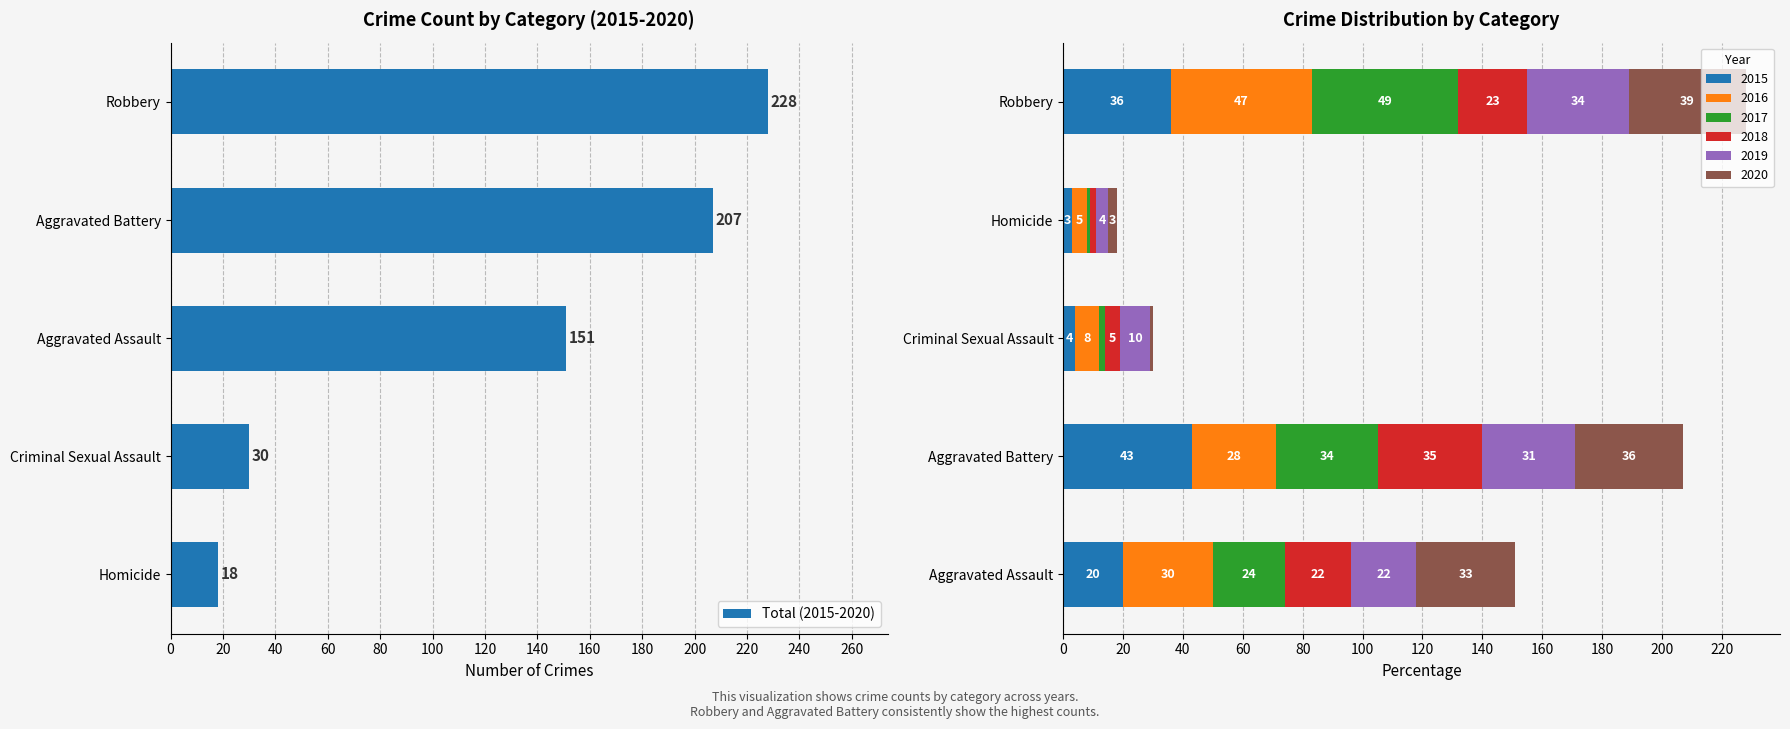

Are the bars grouped side by side (vs. stacked)?

No